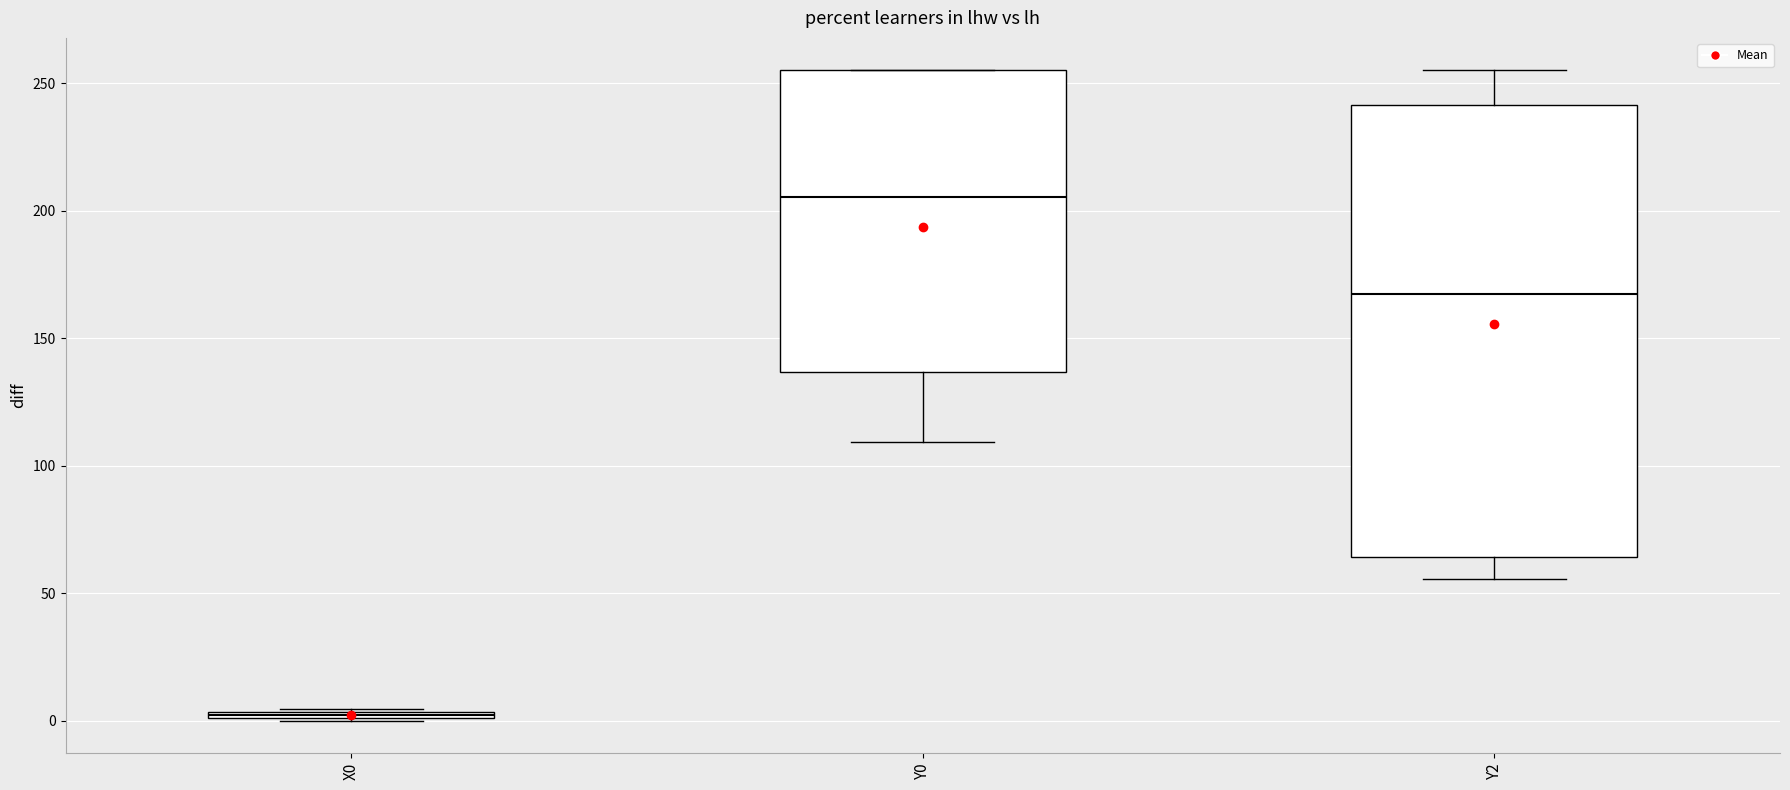

Where is the lower edge of the box for X0 on the y-axis? The values are not printed on the chart, so give them approximately, as read against the axis.

0